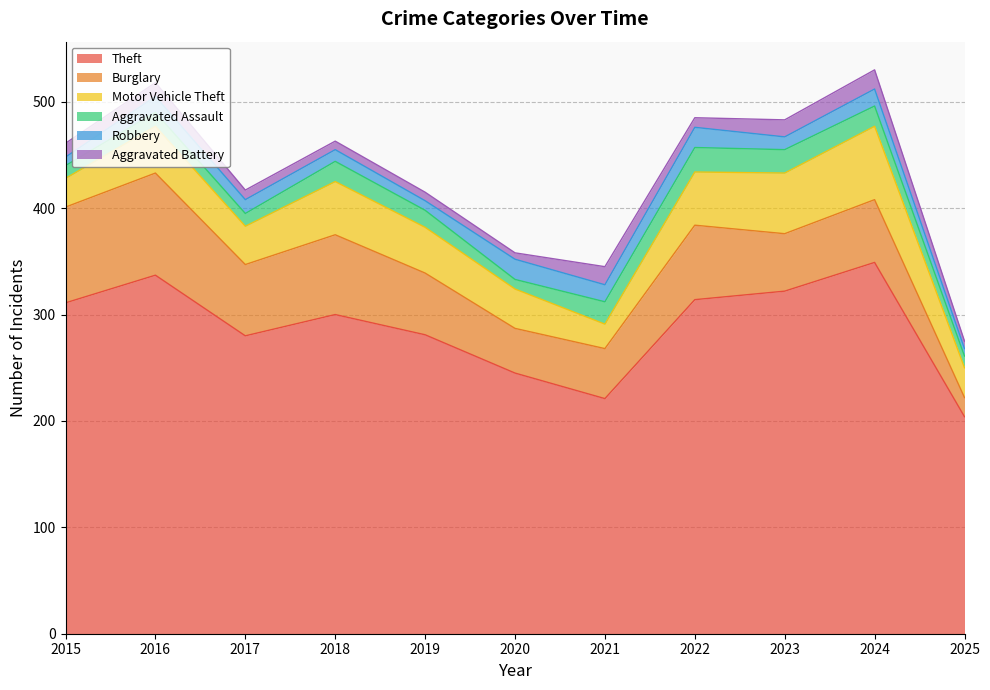

Which category has the highest value in the Motor Vehicle Theft series?

2024